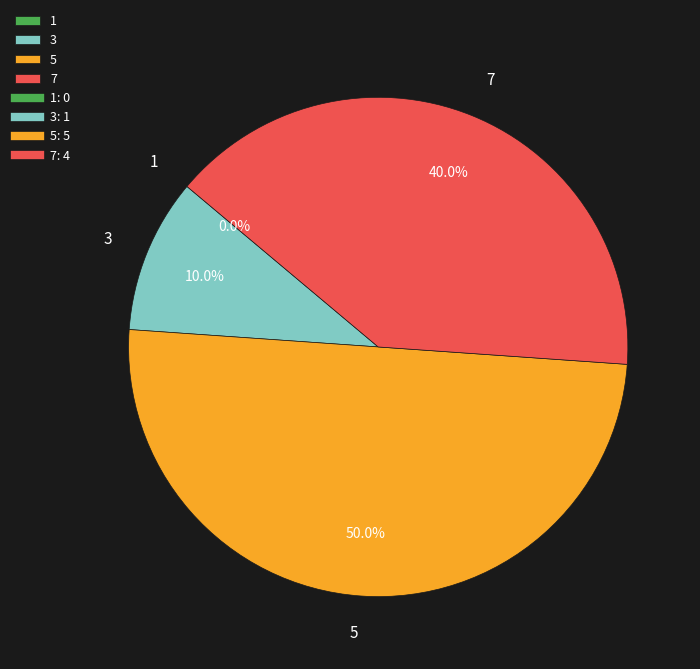

What is the largest slice in the pie chart?

5